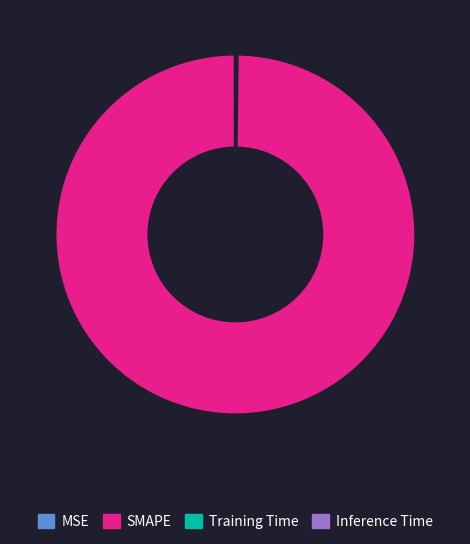

Which category has the biggest portion of the pie?

SMAPE